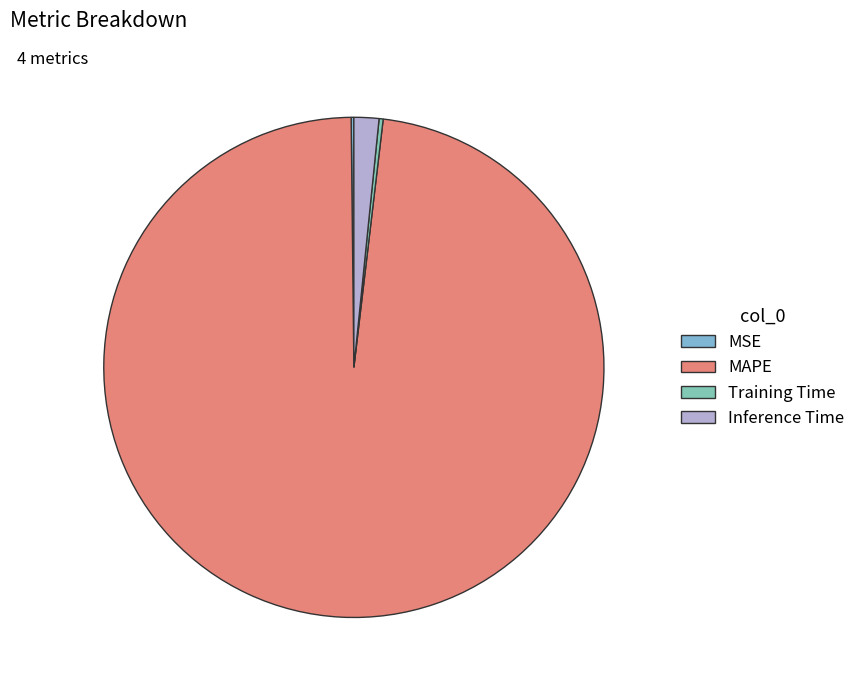

Between Training Time and MAPE, which is larger?

MAPE